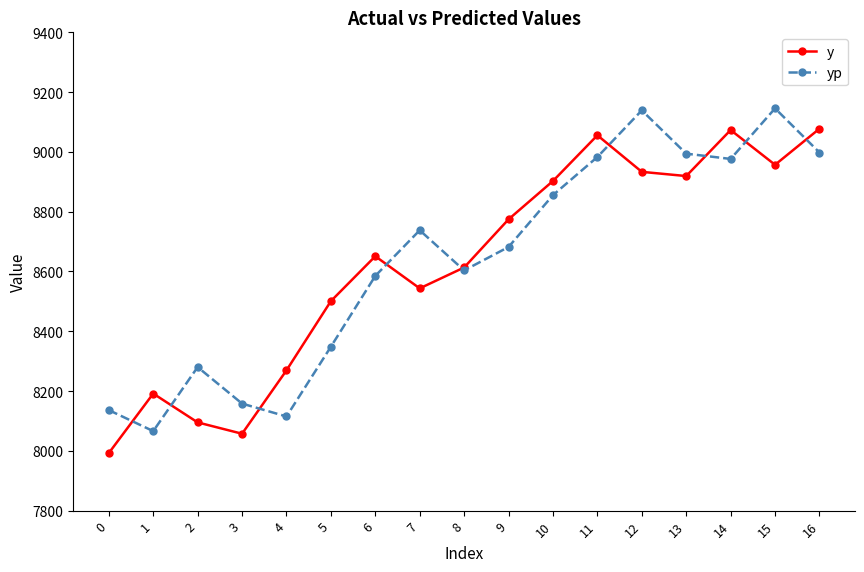

Which series ends up on top after the final intersection of y and yp?

y